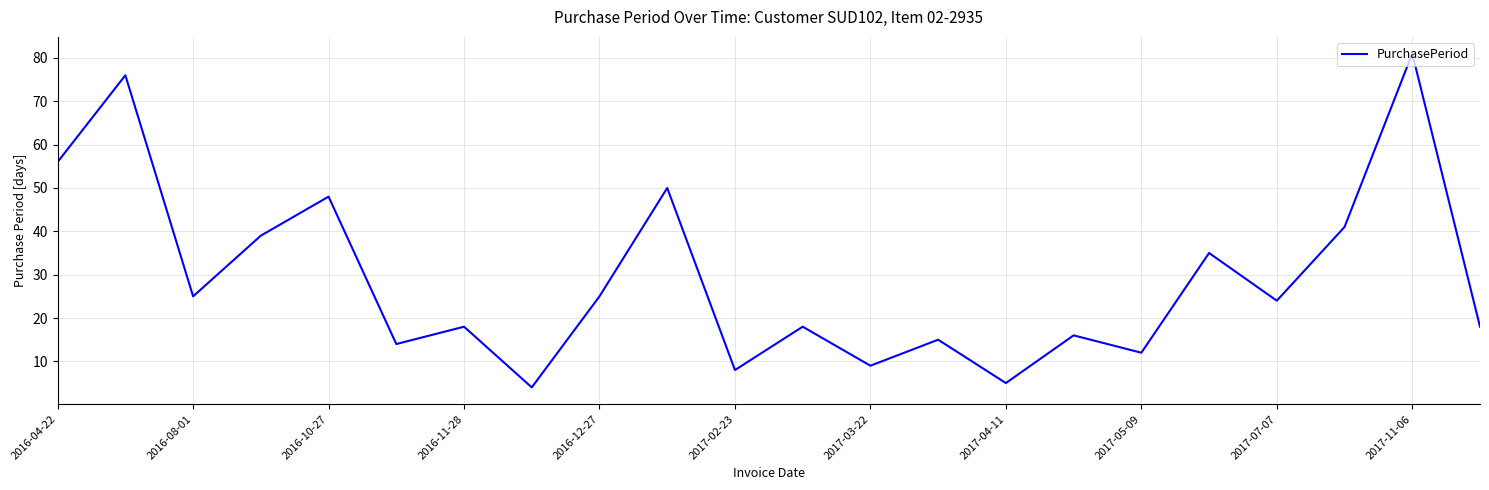

What is the minimum value shown in the chart?

4